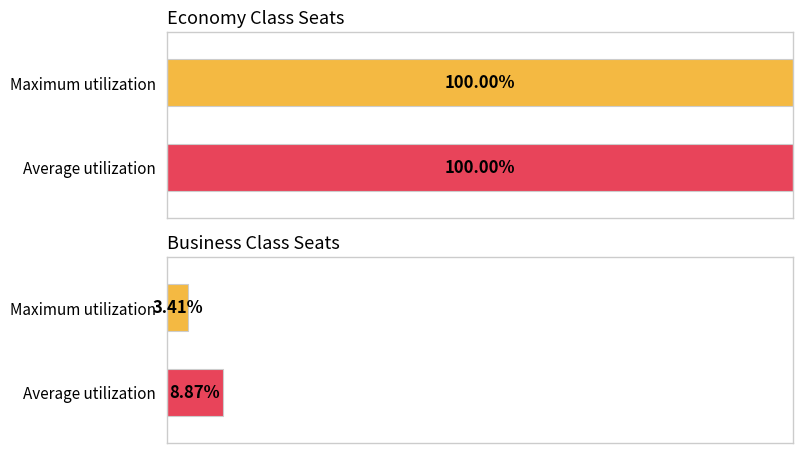

Count the number of data series in this chart.

2